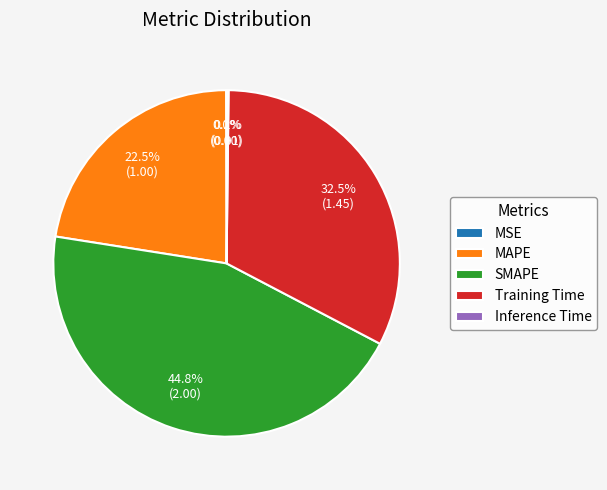

Is there a majority slice in this chart?

No